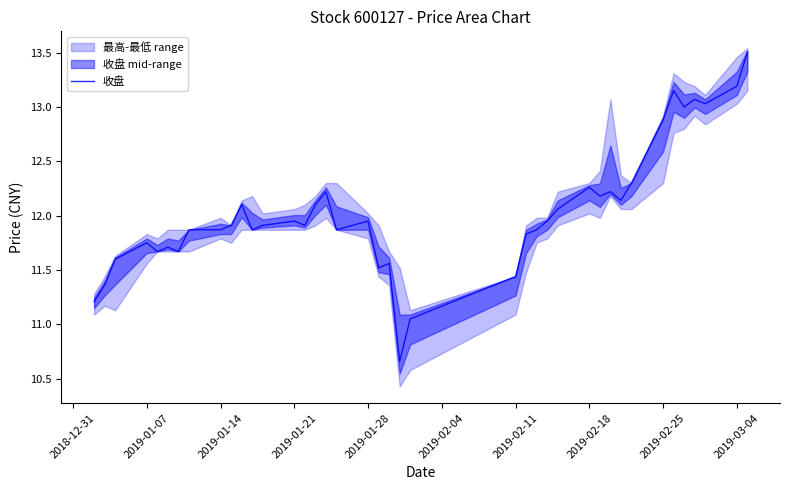

How many points are higher than both their immediate neighbors (excluding endpoints)?

11